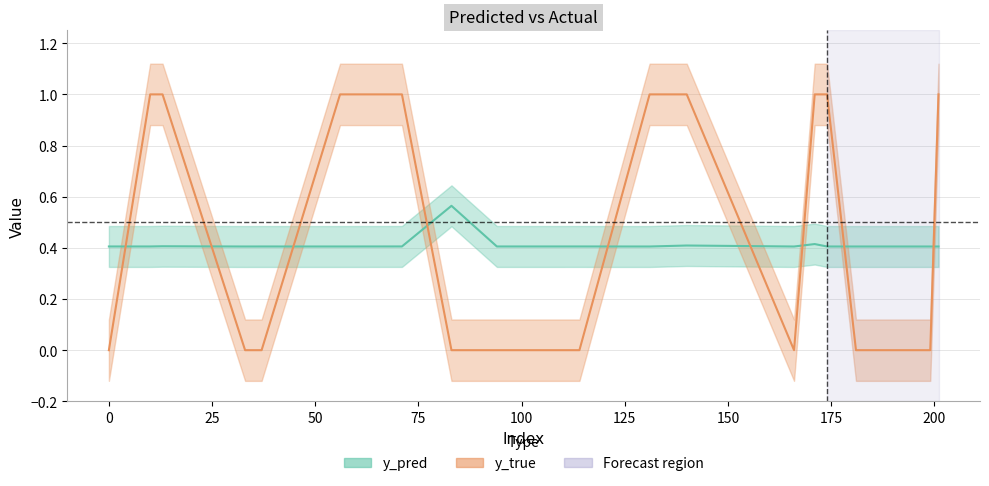

Rank the series by their maximum value, from highest to lowest.

y_true line, y_pred line